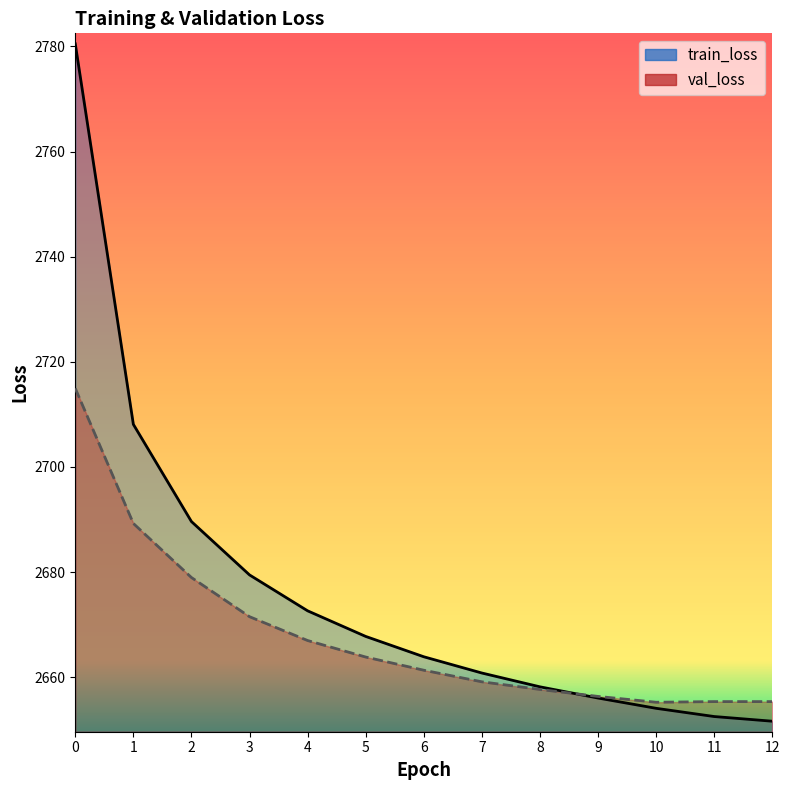

What is the sum of all val_loss values?

34685.9